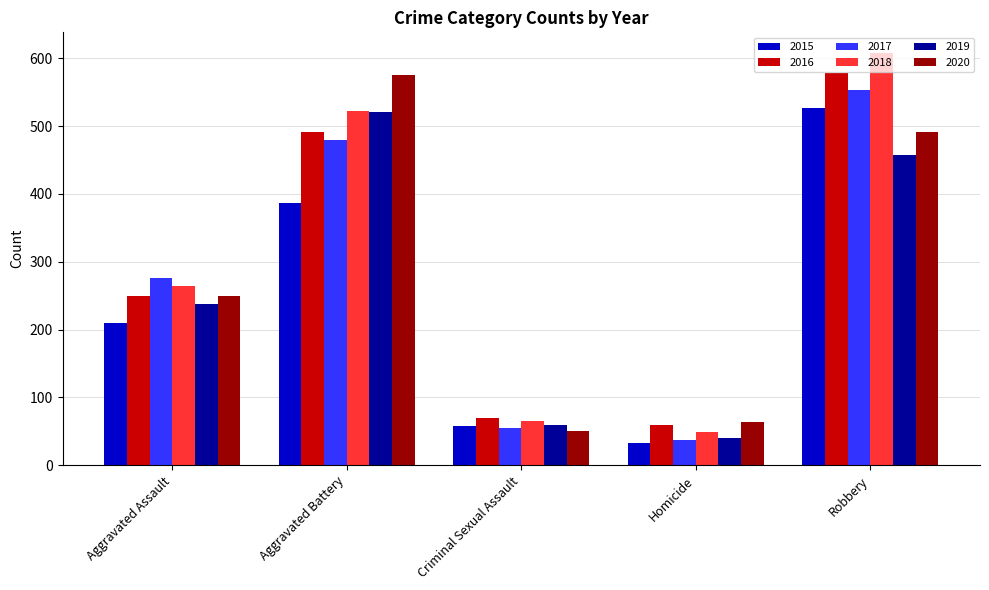

Reading left to right, extract all data points from this chart.

2015: 210	387	58	32	527
2016: 250	492	69	59	579
2017: 276	480	55	37	553
2018: 265	522	65	49	608
2019: 238	521	60	40	458
2020: 249	575	51	63	491